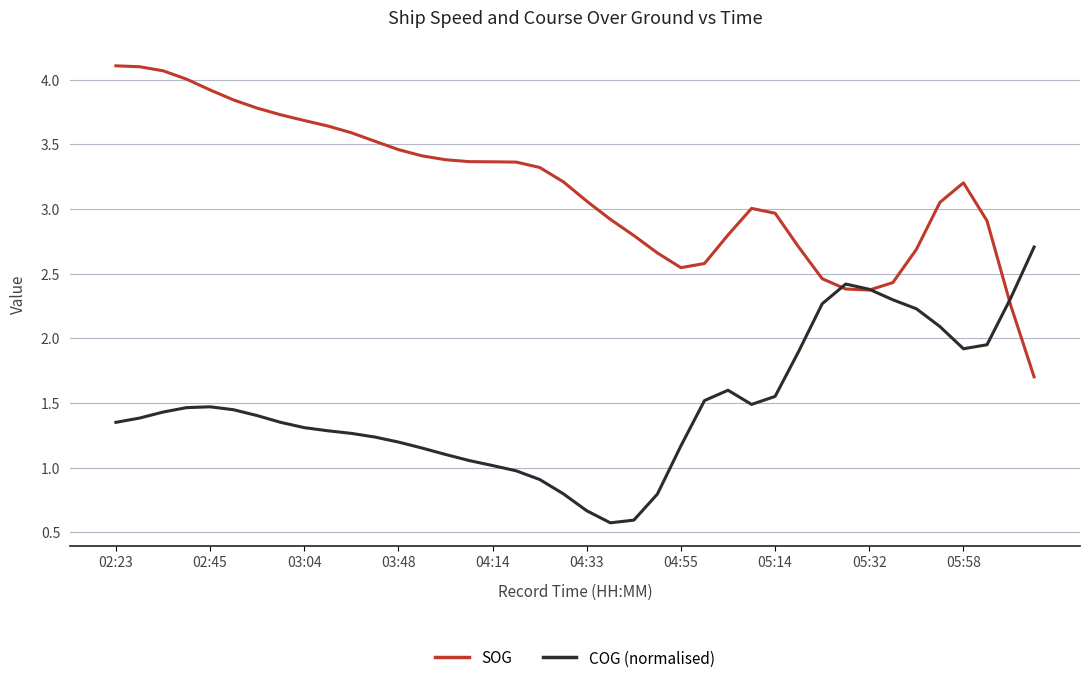

Which series has the largest total across all categories?

SOG